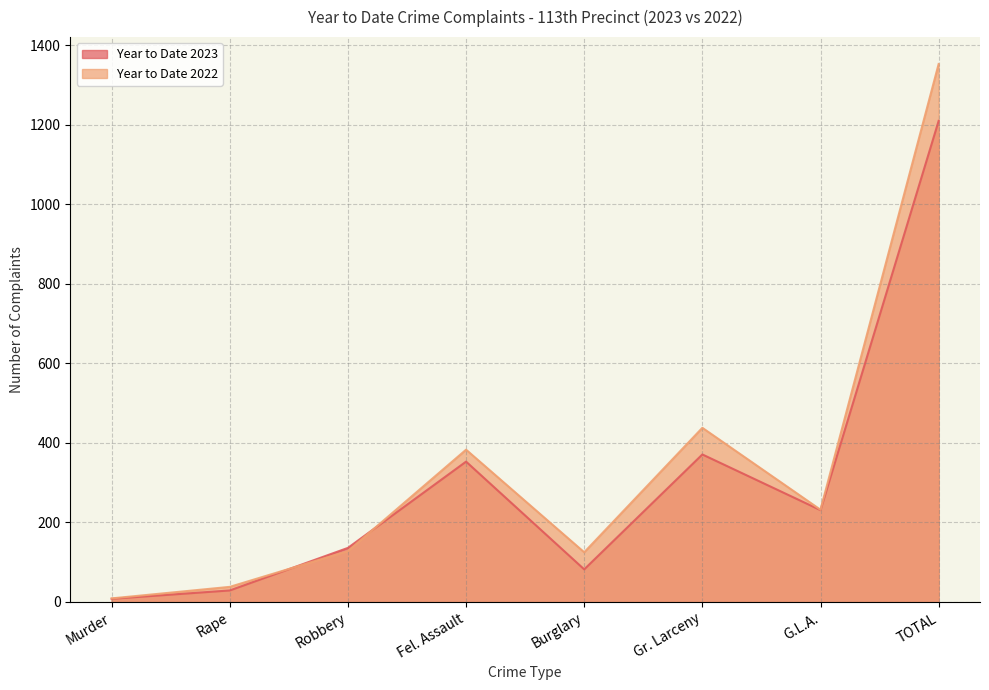

The Year to Date 2023 series shows 11 at Murder. True or false?

False